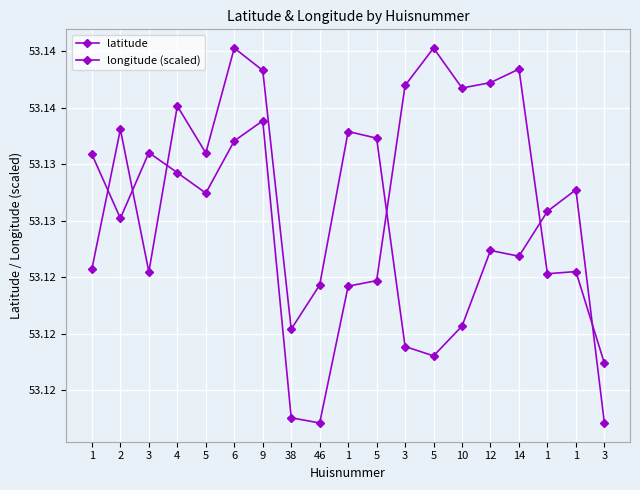

Does the chart have visible grid lines?

Yes